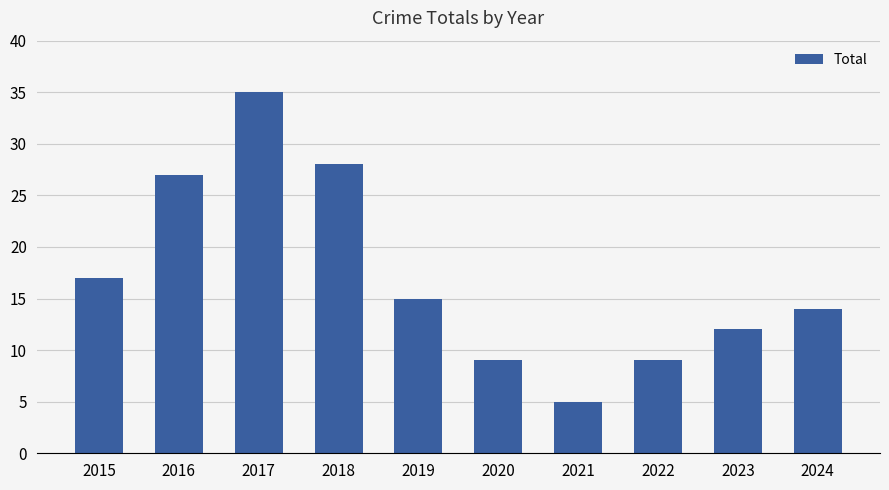

At which category does the chart reach its peak across all series?

2017